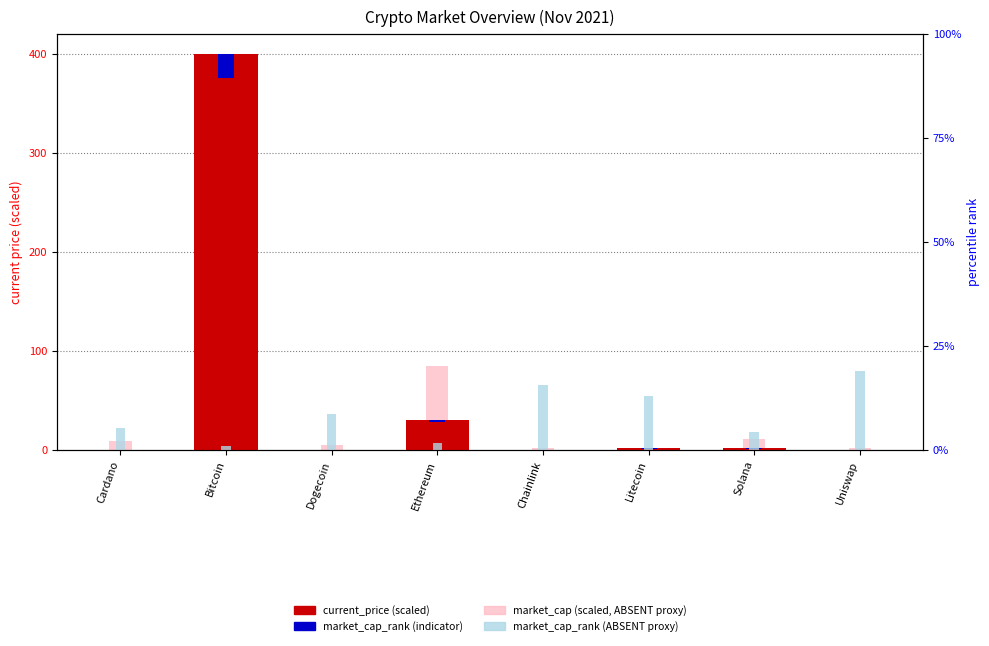

Which series has the widest spread of values?

current_price (scaled)